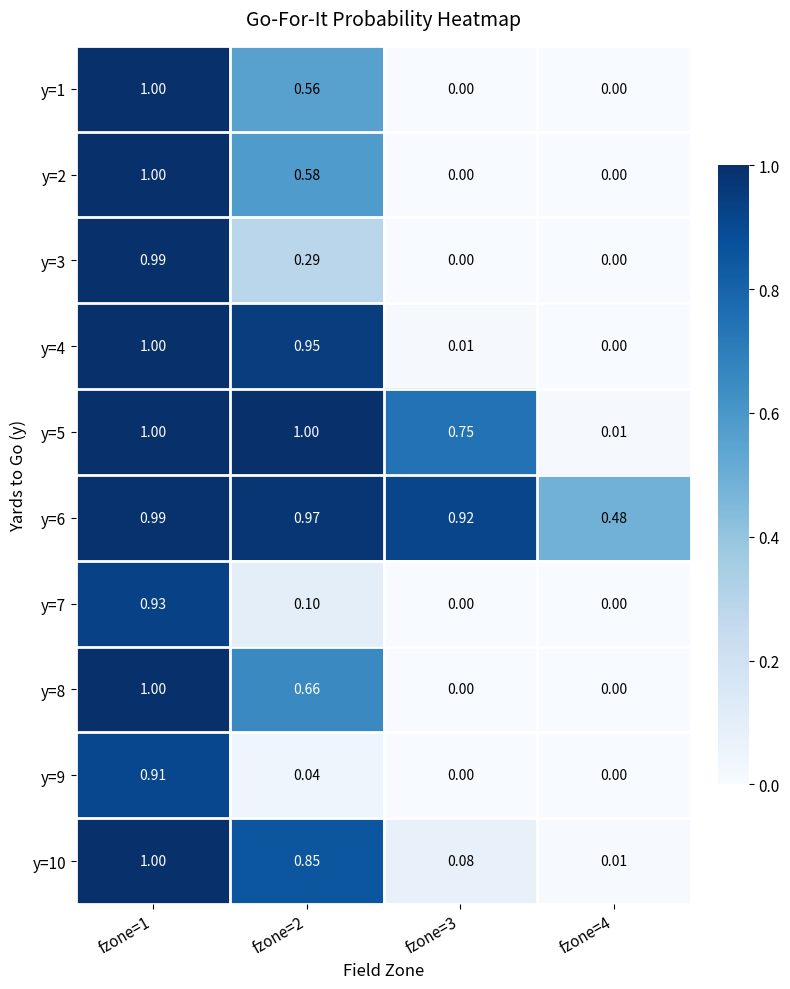

Is the value of y=10 at fzone=3 greater than the value of y=7 at fzone=1?

No